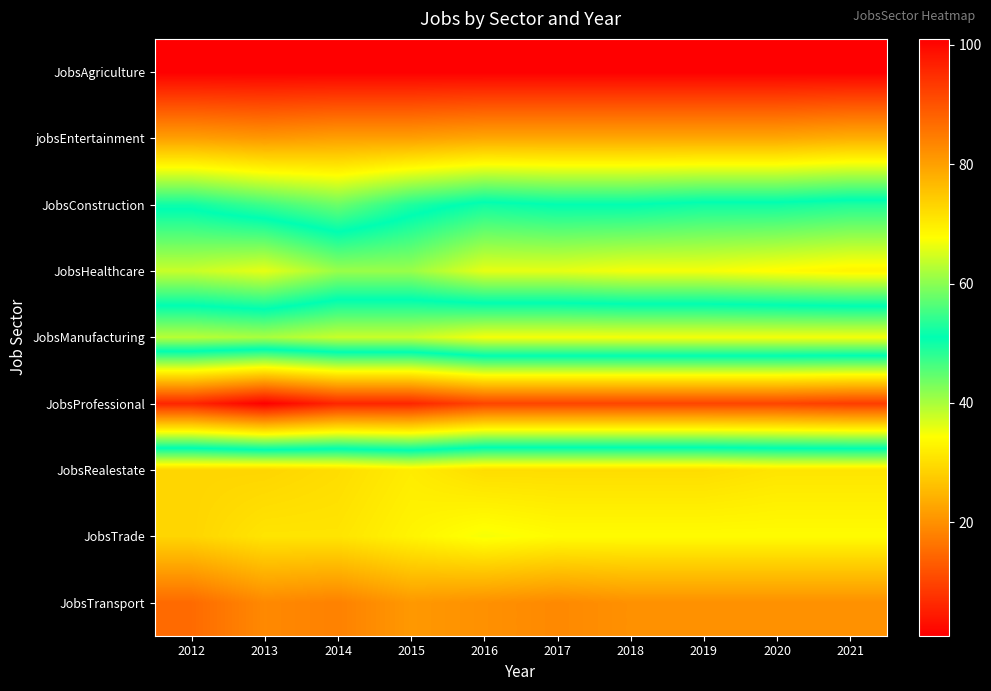

Reading left to right, extract all data points from this chart.

JobsAgriculture: 2012=1	2013=1	2014=1	2015=1	2016=1	2017=1	2018=1	2019=1	2020=1	2021=1
jobsEntertainment: 2012=22	2013=21	2014=22	2015=22	2016=23	2017=23	2018=23	2019=23	2020=23	2021=24
JobsConstruction: 2012=50	2013=47	2014=44	2015=49	2016=52	2017=51	2018=51	2019=52	2020=52	2021=53
JobsHealthcare: 2012=64	2013=66	2014=61	2015=61	2016=66	2017=66	2018=67	2019=67	2020=68	2021=69
JobsManufacturing: 2012=39	2013=40	2014=38	2015=38	2016=35	2017=35	2018=35	2019=35	2020=35	2021=35
JobsProfessional: 2012=96	2013=101	2014=96	2015=96	2016=92	2017=92	2018=92	2019=92	2020=92	2021=93
JobsRealestate: 2012=29	2013=29	2014=30	2015=32	2016=30	2017=30	2018=30	2019=30	2020=31	2021=31
JobsTrade: 2012=29	2013=31	2014=31	2015=33	2016=35	2017=34	2018=34	2019=34	2020=34	2021=34
JobsTransport: 2012=15	2013=19	2014=18	2015=21	2016=20	2017=19	2018=20	2019=20	2020=20	2021=20